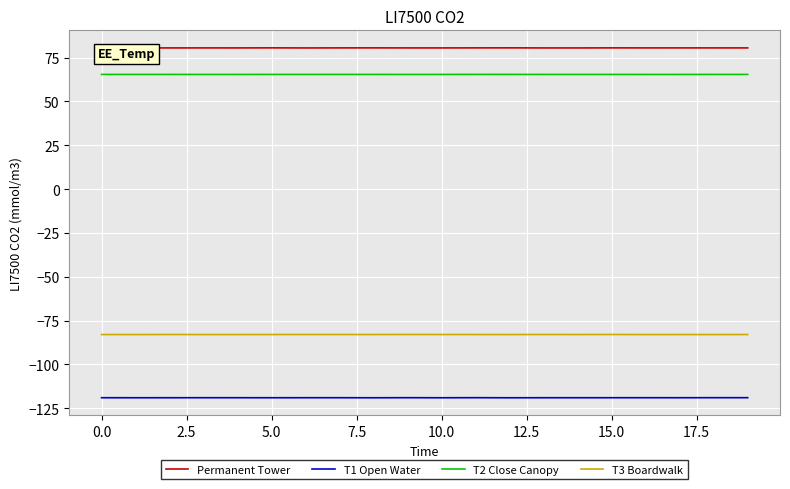

True or false: Permanent Tower and T3 Boardwalk cross at least once.

False